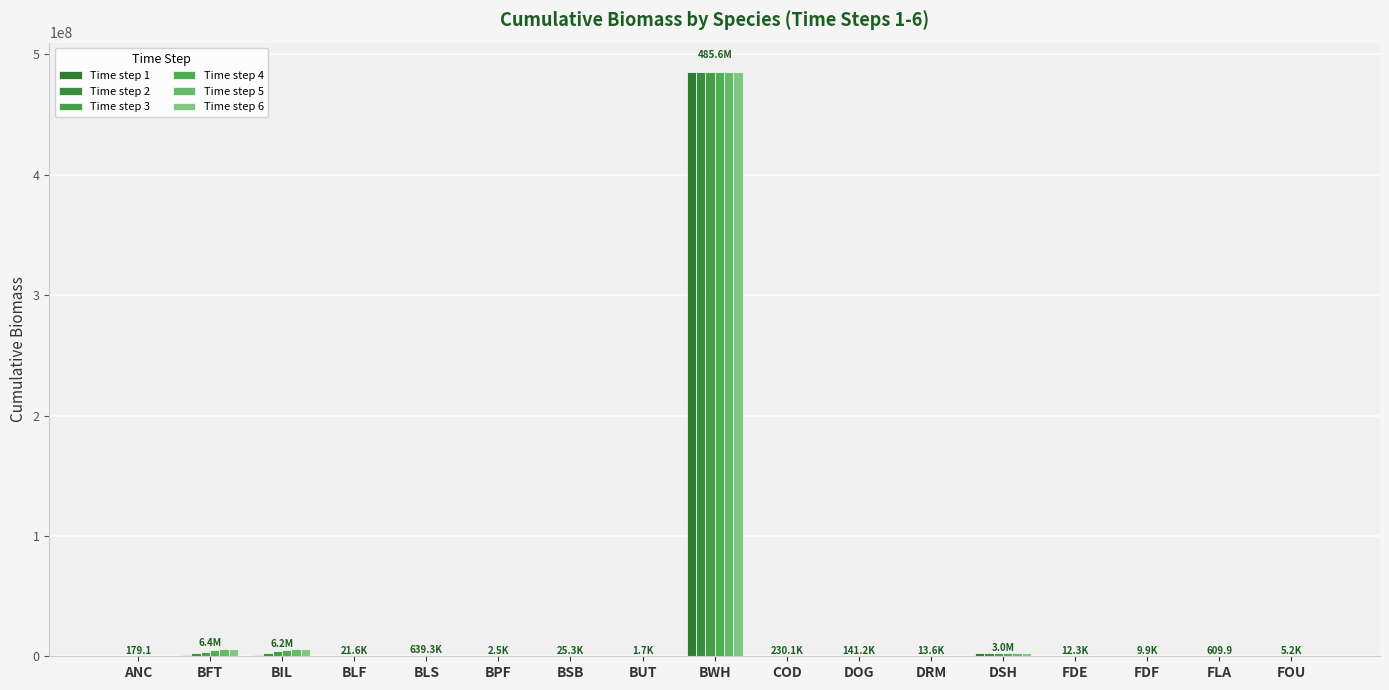

What is the sum of the Time step 5 values at FLA and DSH?

2959920.2